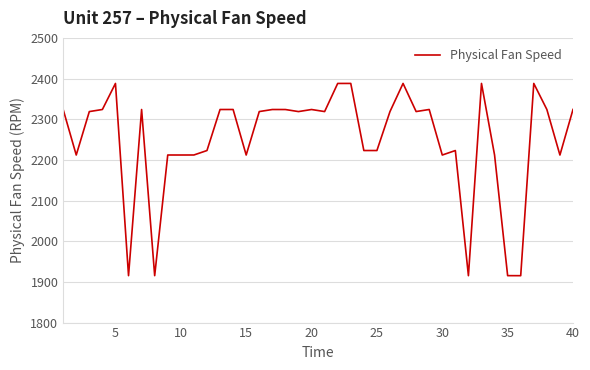

What is the minimum value shown in the chart?

1915.3